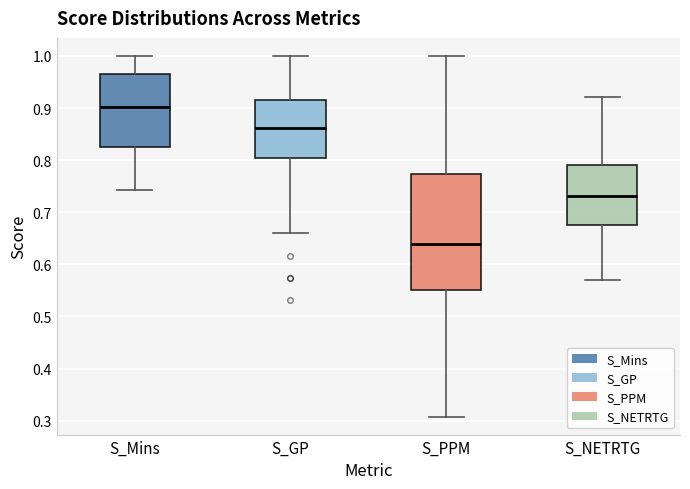

Reading left to right, read every box against the y-axis: the position of its median line, the range the box covers, and the ends of its whiskers. The values are not printed on the chart, so give them approximately, as read against the axis.

S_Mins: median 0.90, box 0.82 to 0.96, whiskers 0.74 to 1.00
S_GP: median 0.86, box 0.80 to 0.91, whiskers 0.66 to 1.00
S_PPM: median 0.64, box 0.55 to 0.77, whiskers 0.31 to 1.00
S_NETRTG: median 0.73, box 0.68 to 0.79, whiskers 0.57 to 0.92